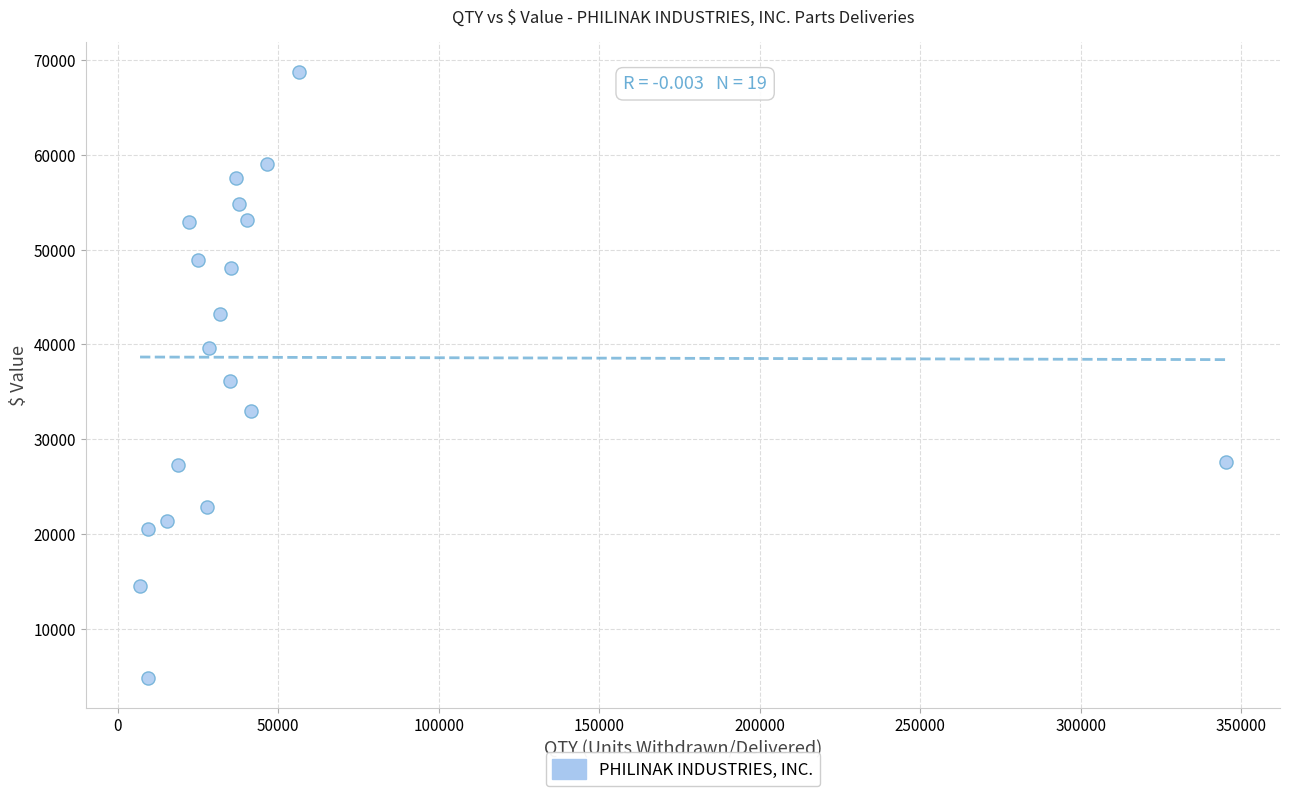

What is the range of Y values (max minus min)?

63803.9